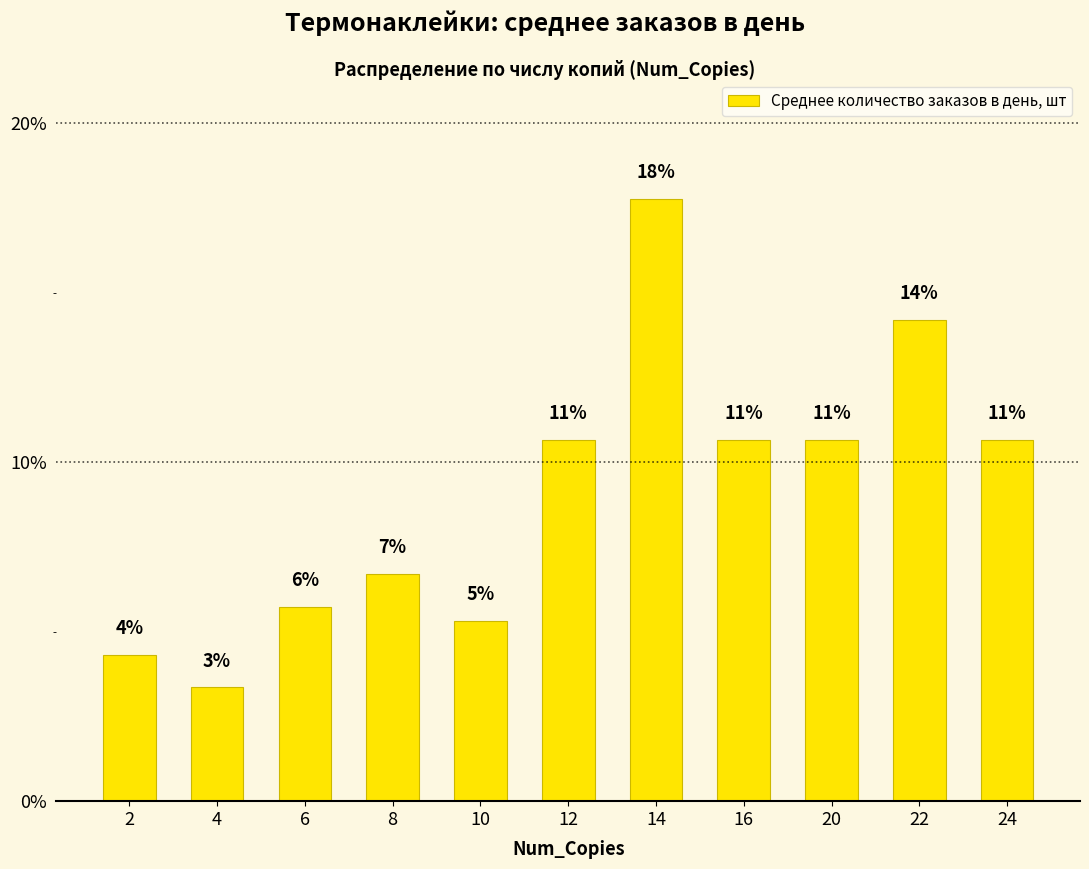

Reading left to right, what are all the values shown in this chart?

4.3	3.4	5.7	6.7	5.3	10.7	17.8	10.7	10.7	14.2	10.7